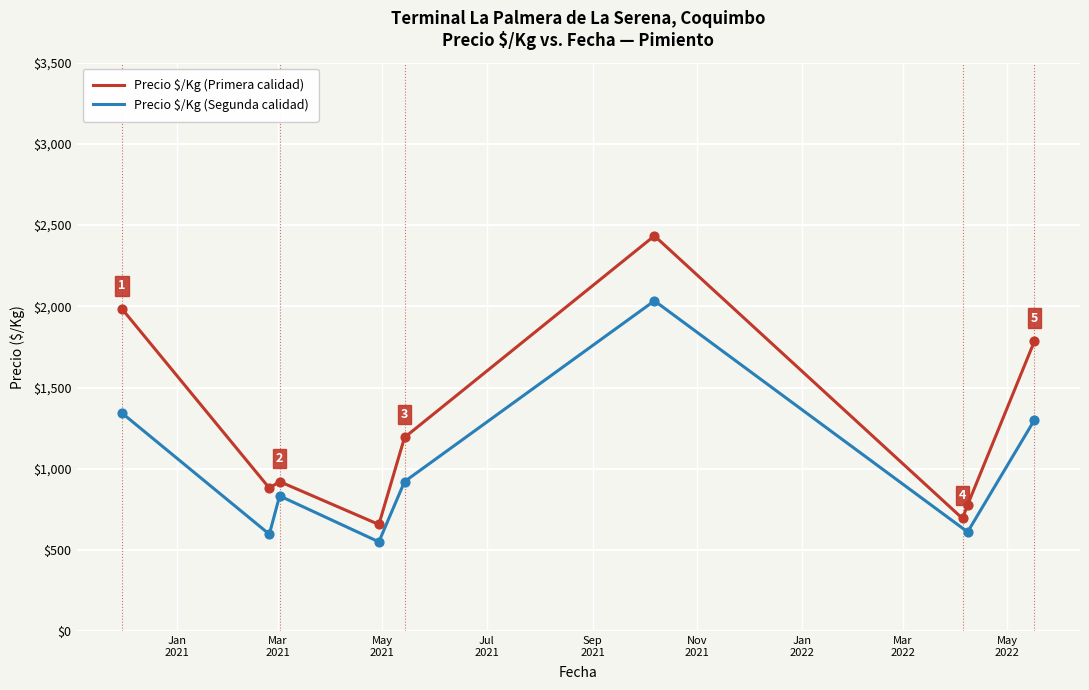

Which series reaches the maximum Y coordinate?

Precio $/Kg (Primera)